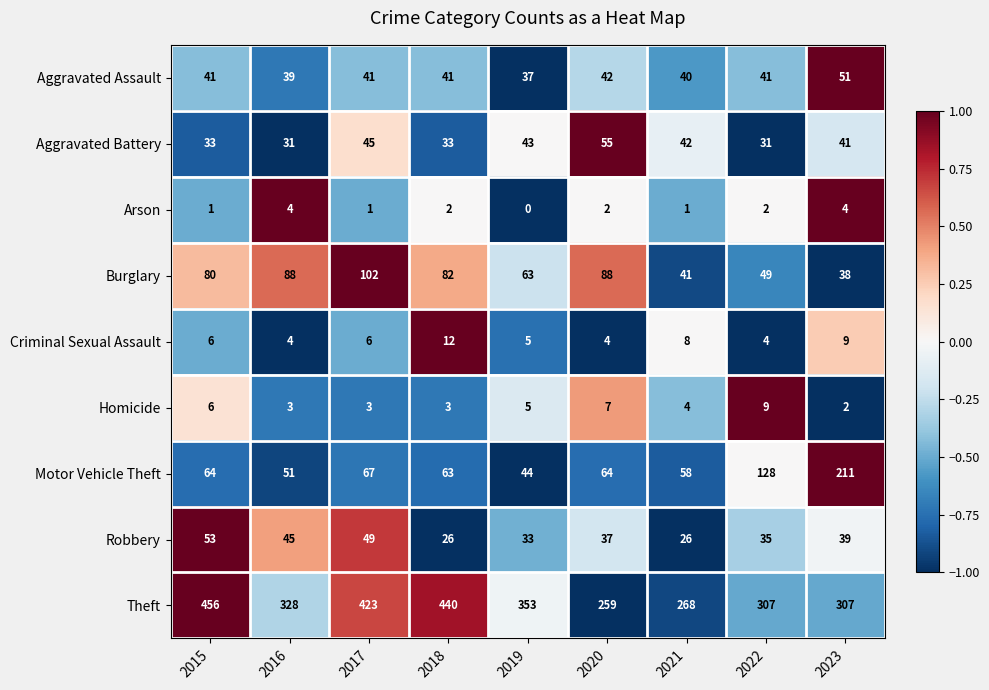

At 2023, list the series in order from smallest to largest.

Homicide, Arson, Criminal Sexual Assault, Burglary, Robbery, Aggravated Battery, Aggravated Assault, Motor Vehicle Theft, Theft